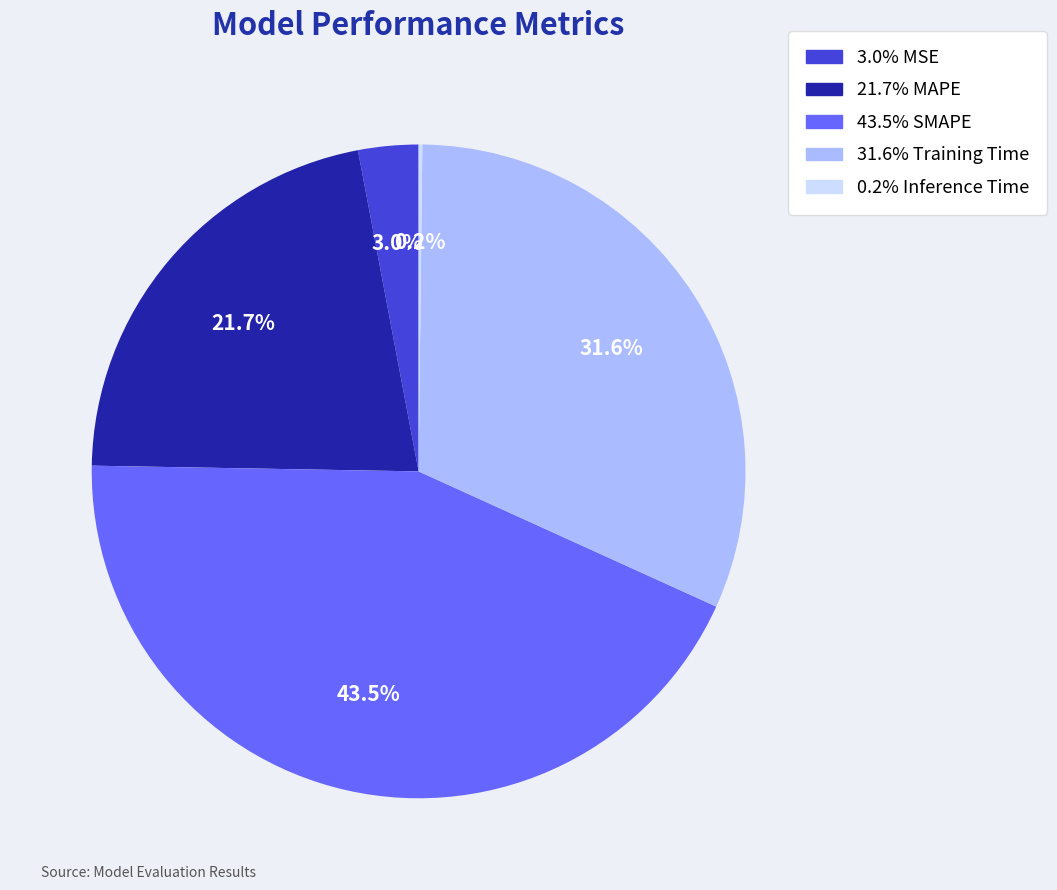

Is there any slice that represents more than half of the pie?

No